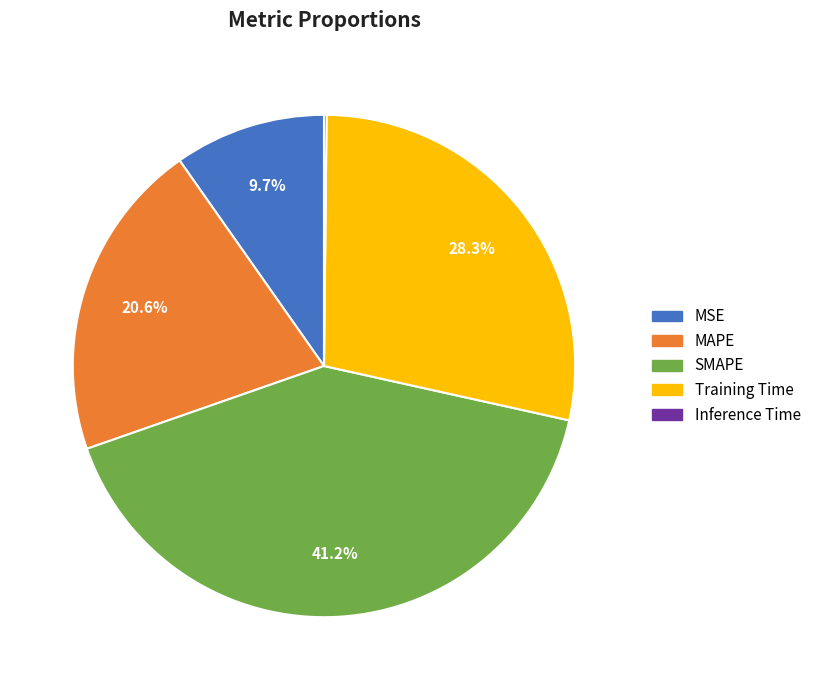

Which category has the biggest portion of the pie?

SMAPE